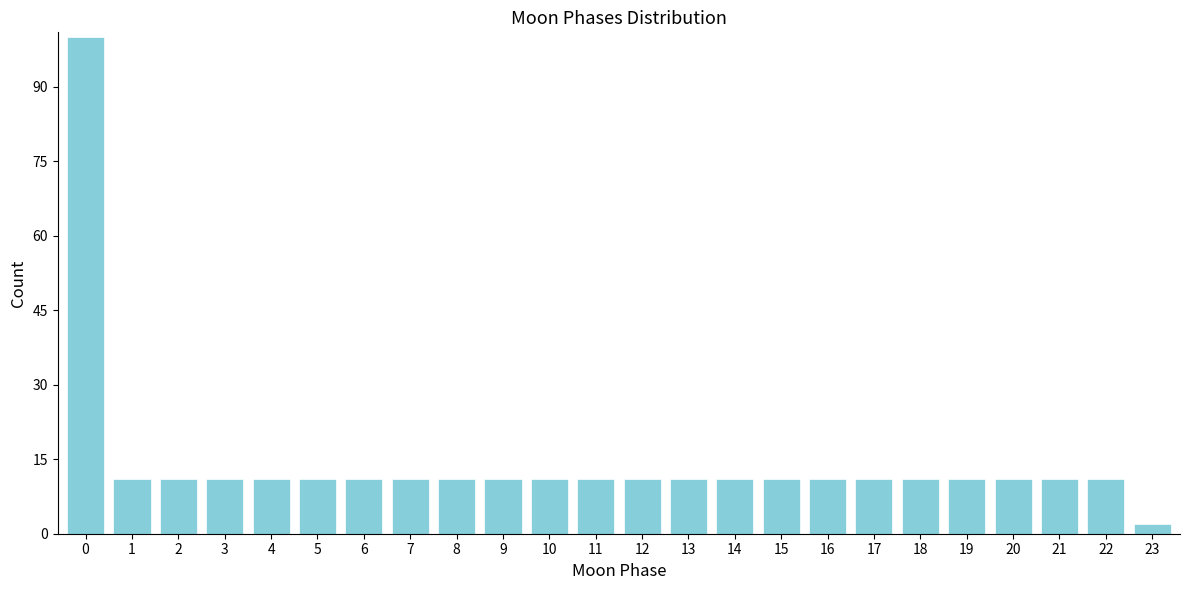

Reading left to right, what are all the values shown in this chart?

100	11	11	11	11	11	11	11	11	11	11	11	11	11	11	11	11	11	11	11	11	11	11	2